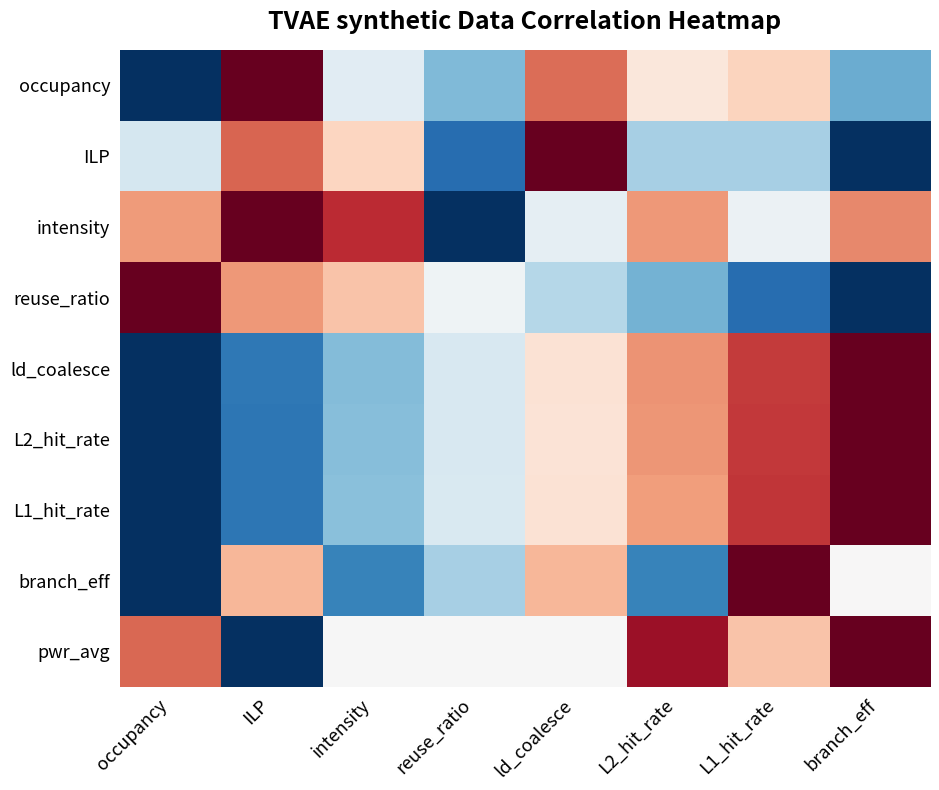

Rank the series at reuse_ratio from highest to lowest value.

pwr_avg, reuse_ratio, L1_hit_rate, ld_coalesce, L2_hit_rate, branch_eff, occupancy, ILP, intensity